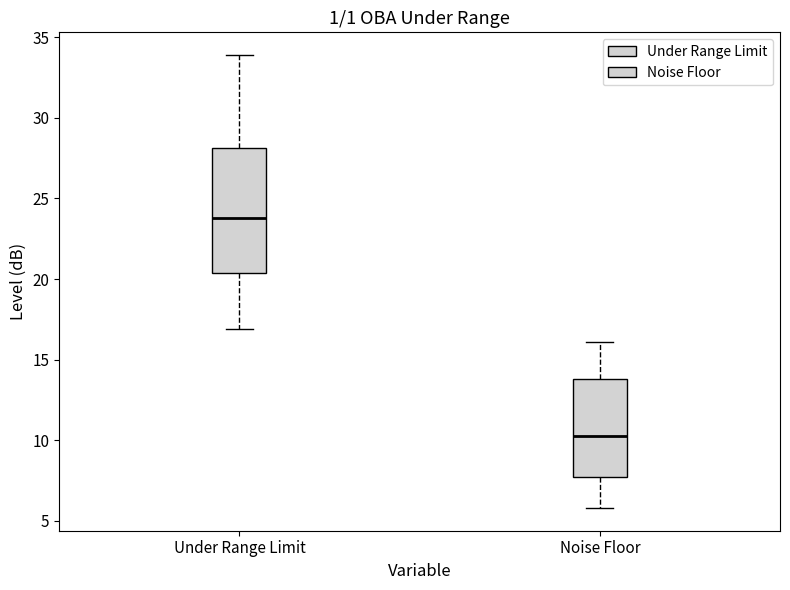

Reading left to right, transcribe this box plot: for each box, give where its median line is, the range the box spans, and where its two whiskers end, as read against the y-axis. The values are not printed on the chart, so give them approximately, as read against the axis.

Under Range Limit: median 24.0, box 20.5 to 28.0, whiskers 17.0 to 34.0
Noise Floor: median 10.5, box 7.5 to 14.0, whiskers 6.0 to 16.0